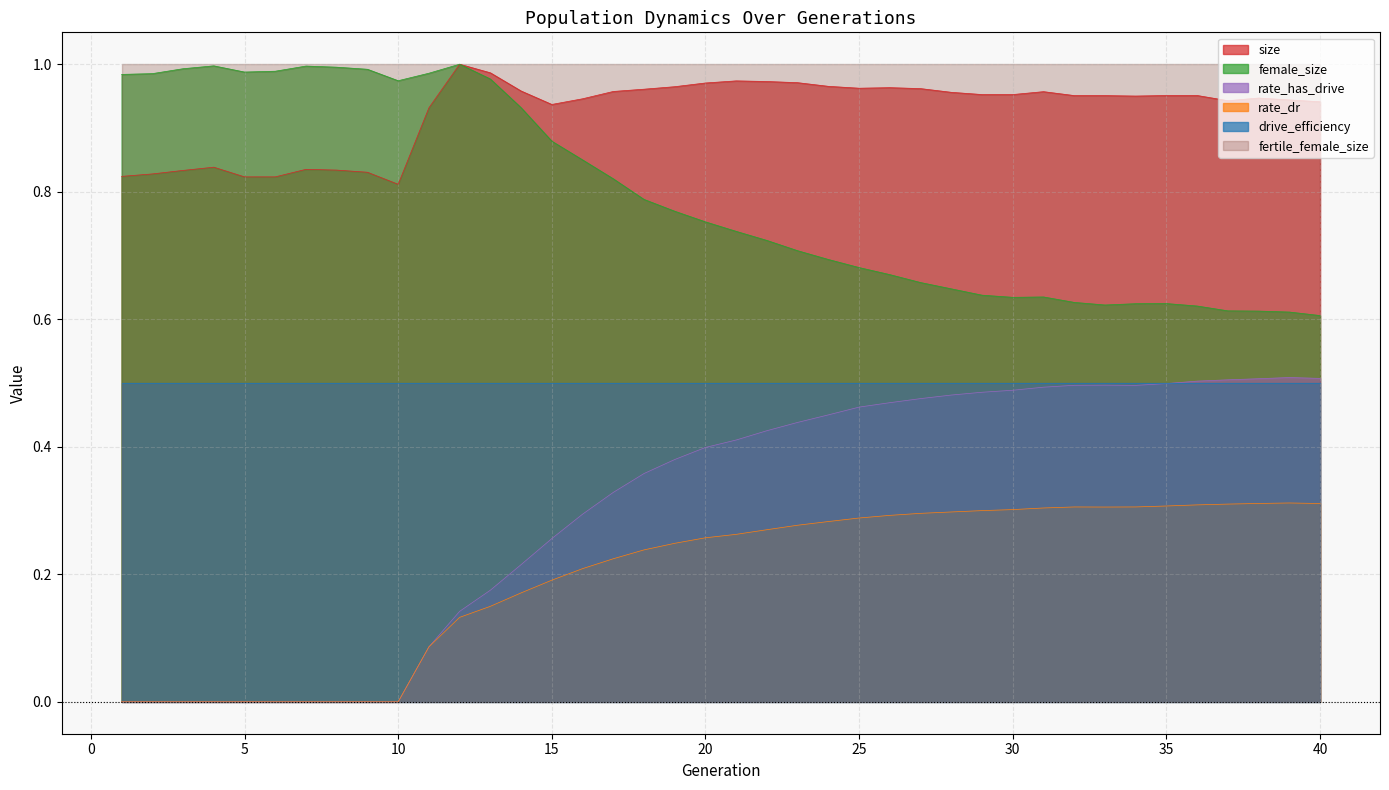

What is the sum of all female_size values?

31.6